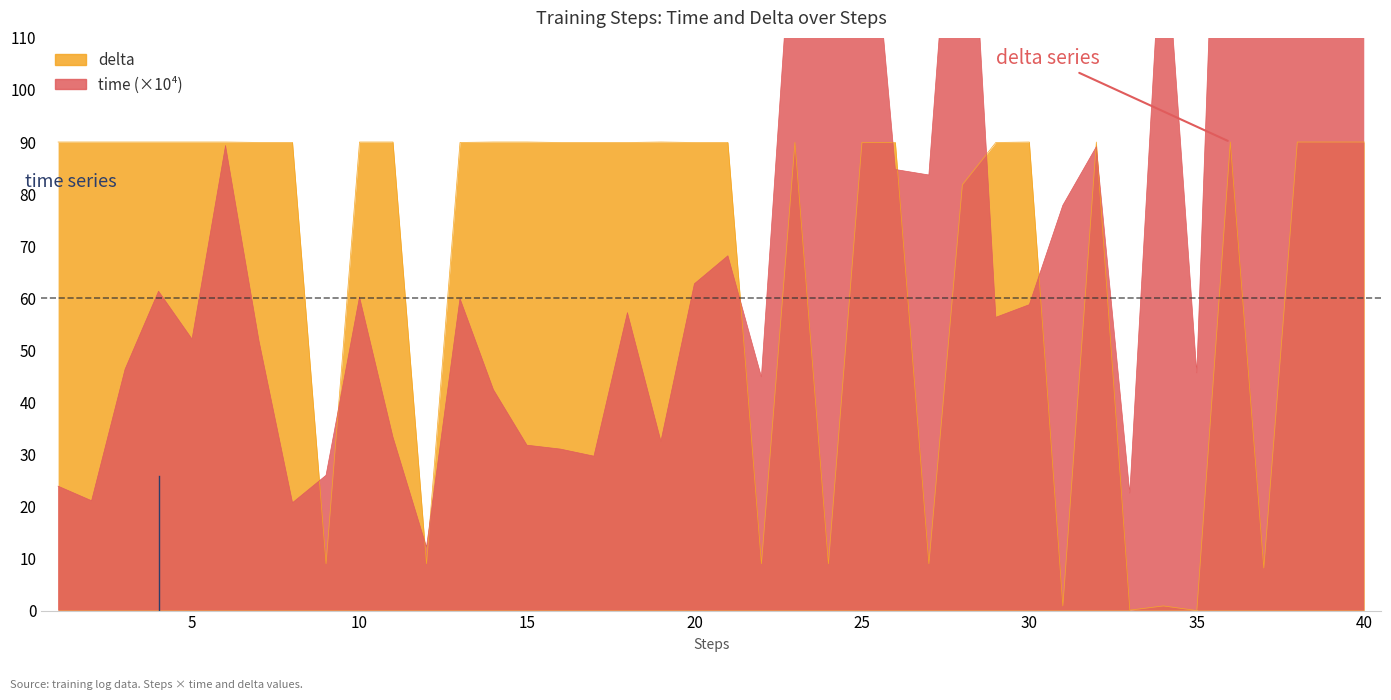

Which series has the largest total across all categories?

time